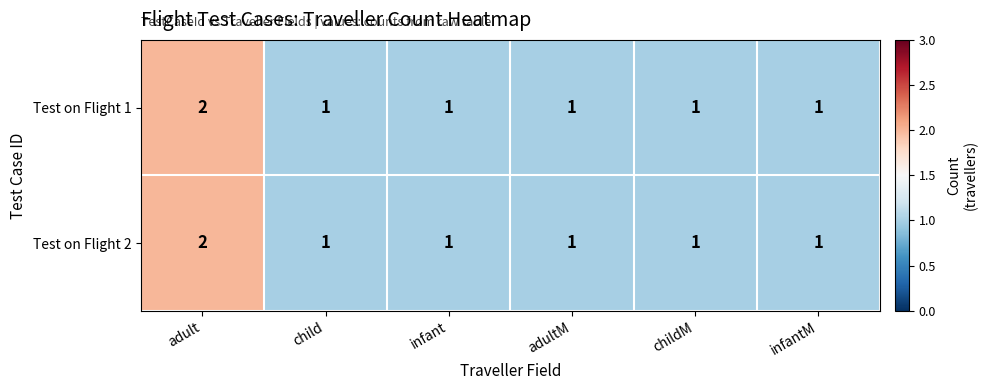

At which category is the sum across all series the highest?

adult